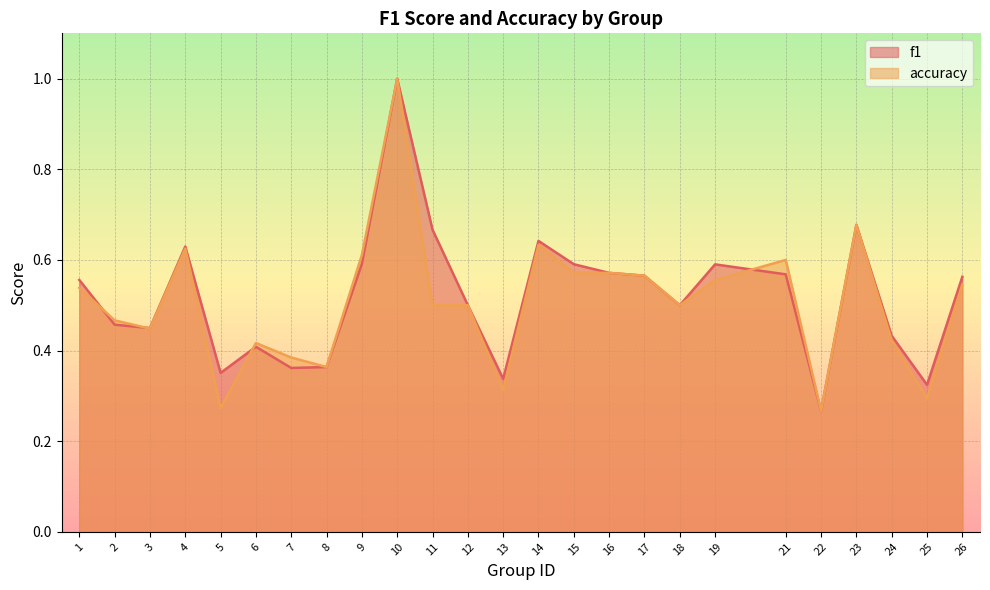

Reading right to left, extract all data points from this chart.

f1: 26=0.6	25=0.3	24=0.4	23=0.7	22=0.3	21=0.6	19=0.6	18=0.5	17=0.6	16=0.6	15=0.6	14=0.6	13=0.3	12=0.5	11=0.7	10=1.0	9=0.6	8=0.4	7=0.4	6=0.4	5=0.4	4=0.6	3=0.4	2=0.5	1=0.6
accuracy: 26=0.5	25=0.3	24=0.4	23=0.7	22=0.3	21=0.6	19=0.6	18=0.5	17=0.6	16=0.6	15=0.6	14=0.6	13=0.3	12=0.5	11=0.5	10=1.0	9=0.6	8=0.4	7=0.4	6=0.4	5=0.3	4=0.6	3=0.4	2=0.5	1=0.5